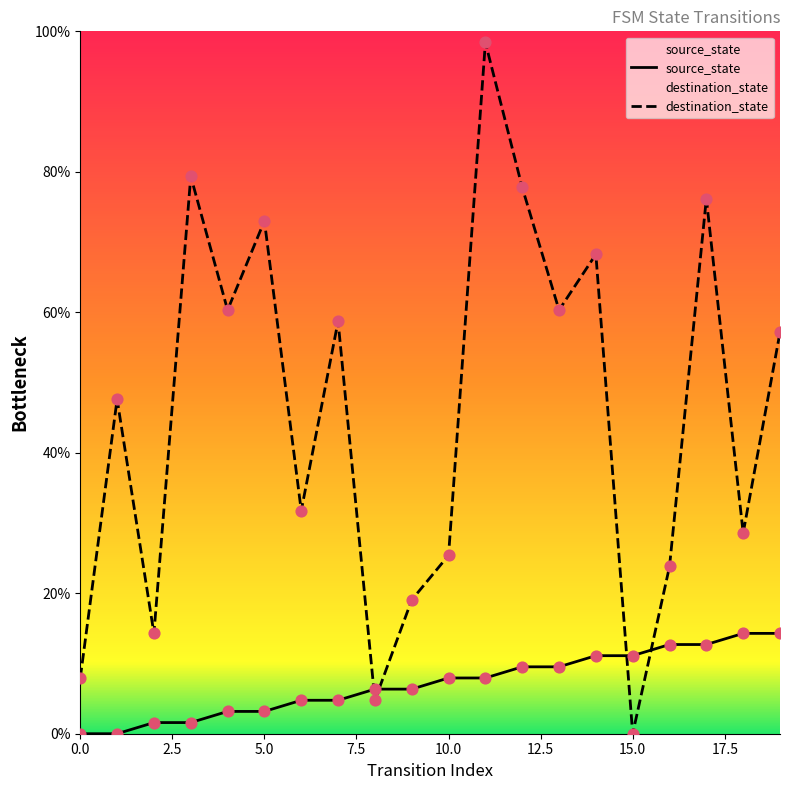

Which series reaches the minimum Y coordinate?

source_state